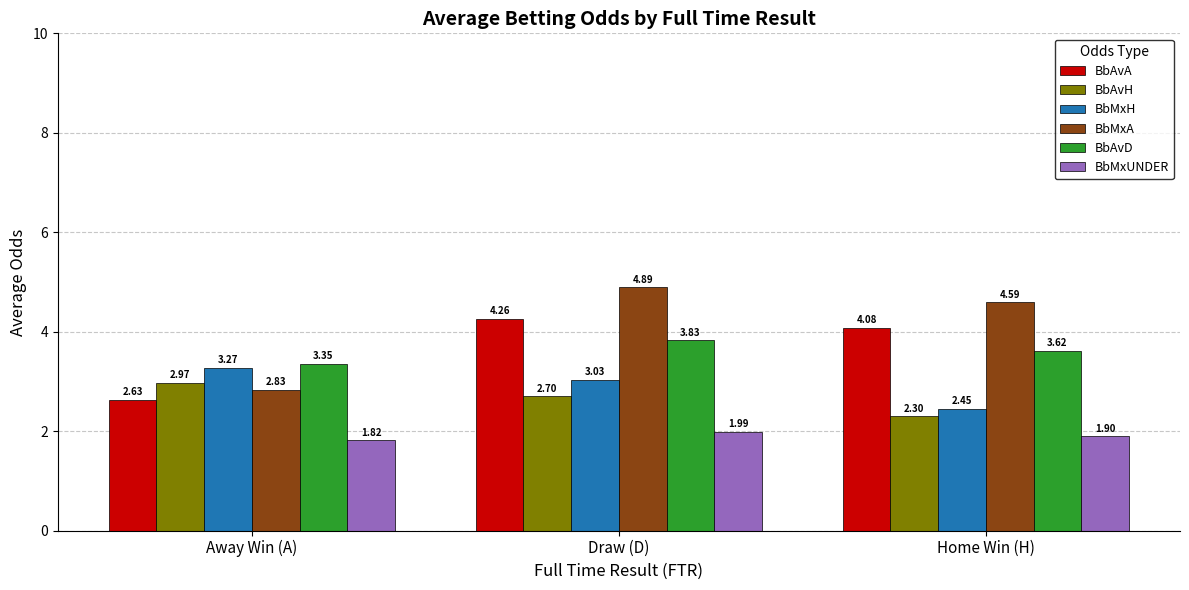

Which series has the largest total across all categories?

BbMxA